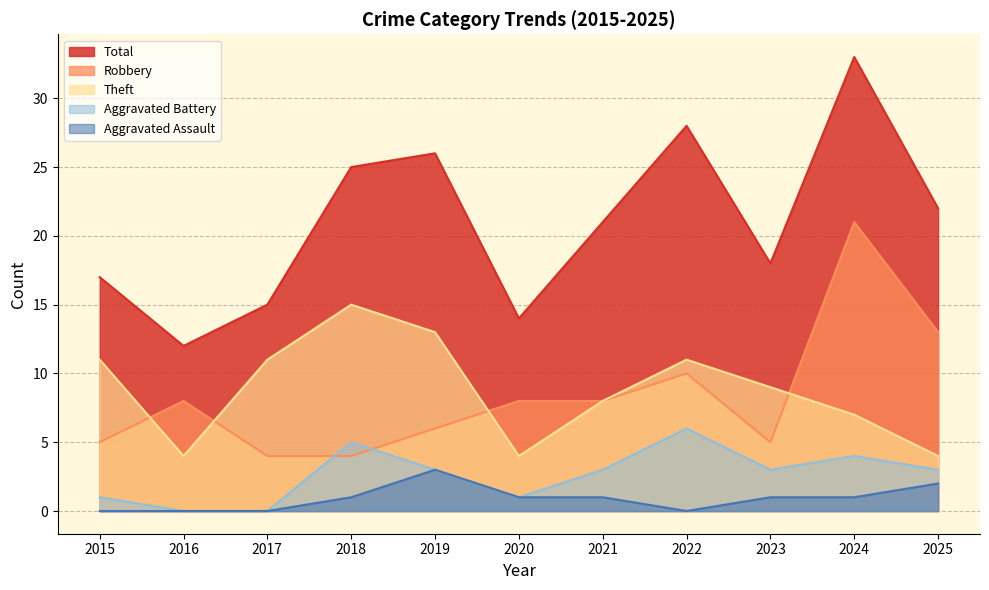

What is the minimum value for Total?

12